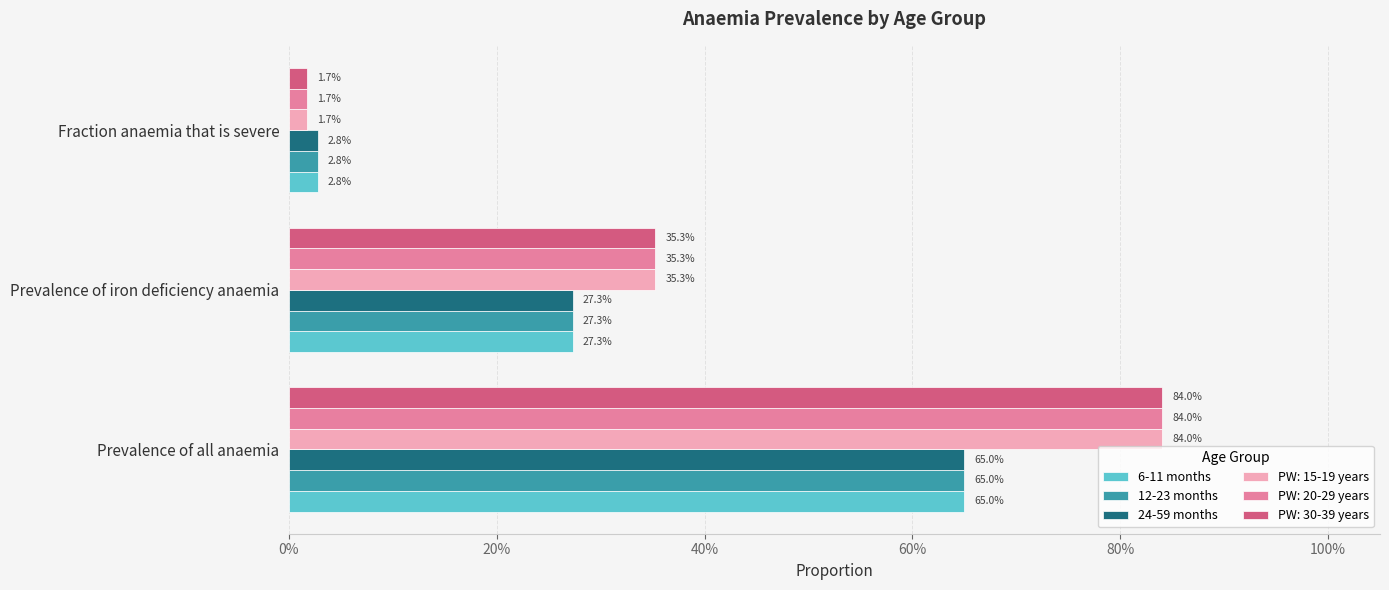

What position from the left is Fraction anaemia that is severe?

3